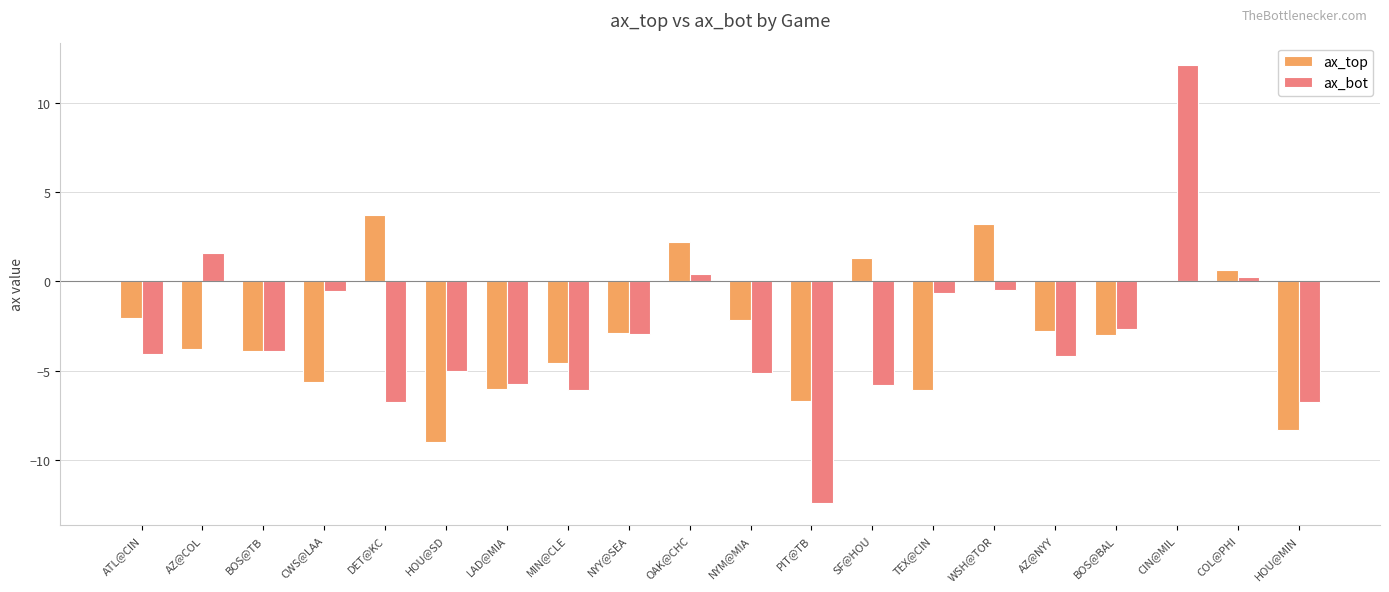

Is the value of ax_top at BOS@BAL greater than the value of ax_bot at CWS@LAA?

No